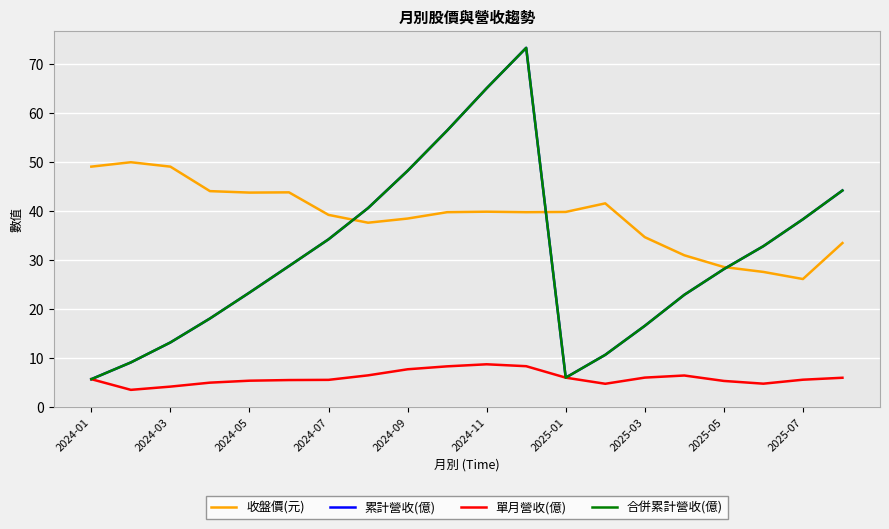

Reading left to right, list all the values displayed in this chart.

收盤價(元): 49.0	49.9	49.0	44.0	43.7	43.8	39.1	37.5	38.4	39.7	39.8	39.7	39.8	41.5	34.6	30.9	28.5	27.5	26.1	33.4
累計營收(億): 5.6	9.0	13.1	18.0	23.3	28.7	34.2	40.5	48.1	56.4	65.0	73.3	5.9	10.6	16.5	22.8	28.1	32.8	38.2	44.1
單月營收(億): 5.6	3.4	4.1	4.9	5.3	5.4	5.5	6.4	7.6	8.2	8.6	8.2	5.9	4.7	5.9	6.3	5.2	4.7	5.5	5.9
合併累計營收(億): 5.6	9.0	13.1	18.0	23.3	28.7	34.2	40.5	48.1	56.4	65.0	73.3	5.9	10.6	16.5	22.8	28.1	32.8	38.2	44.1